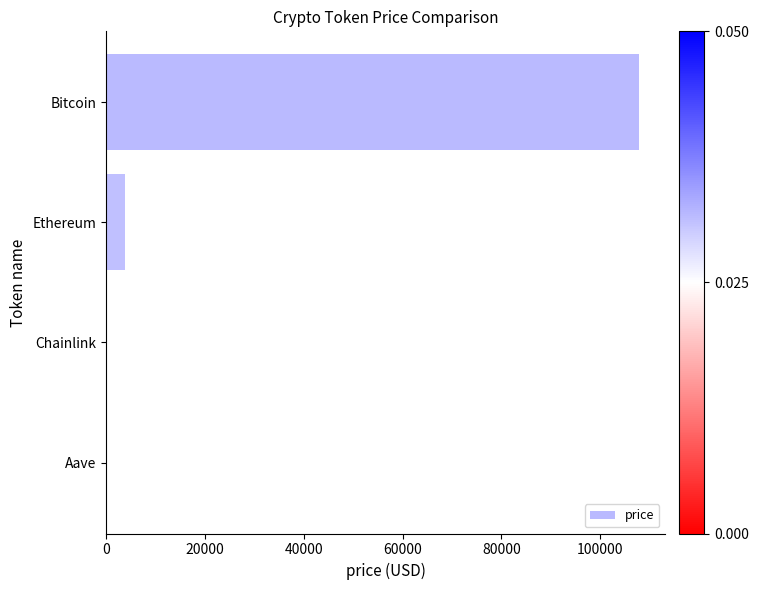

What is the greatest value displayed?

107788.0